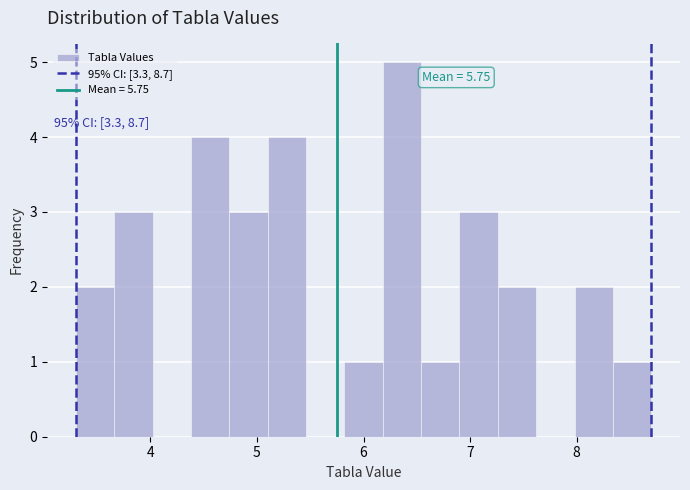

Read against the x-axis, roughly where is the centre of the tallest bar?

6.4